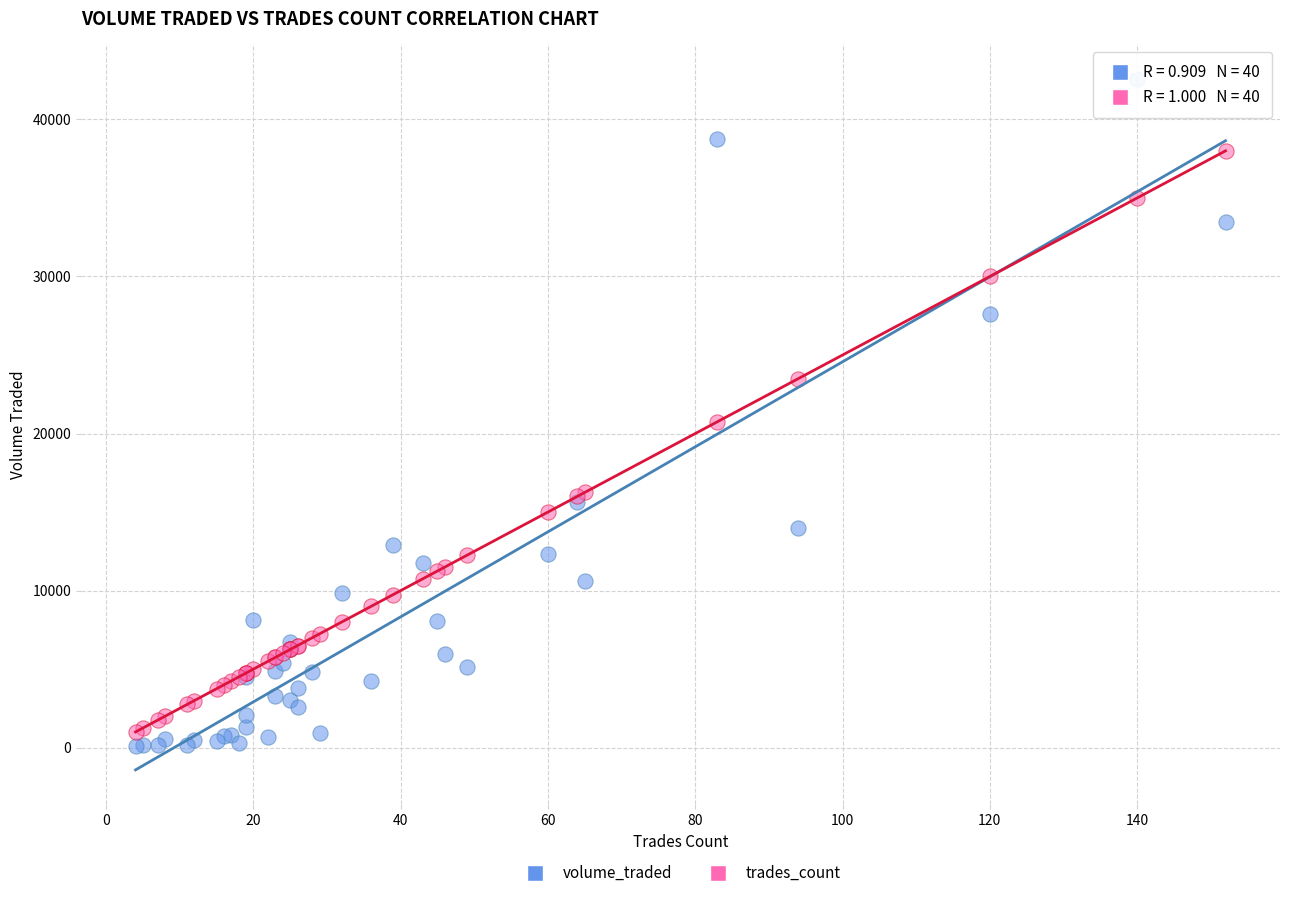

What are all the series names shown in the legend?

volume_traded, trades_count